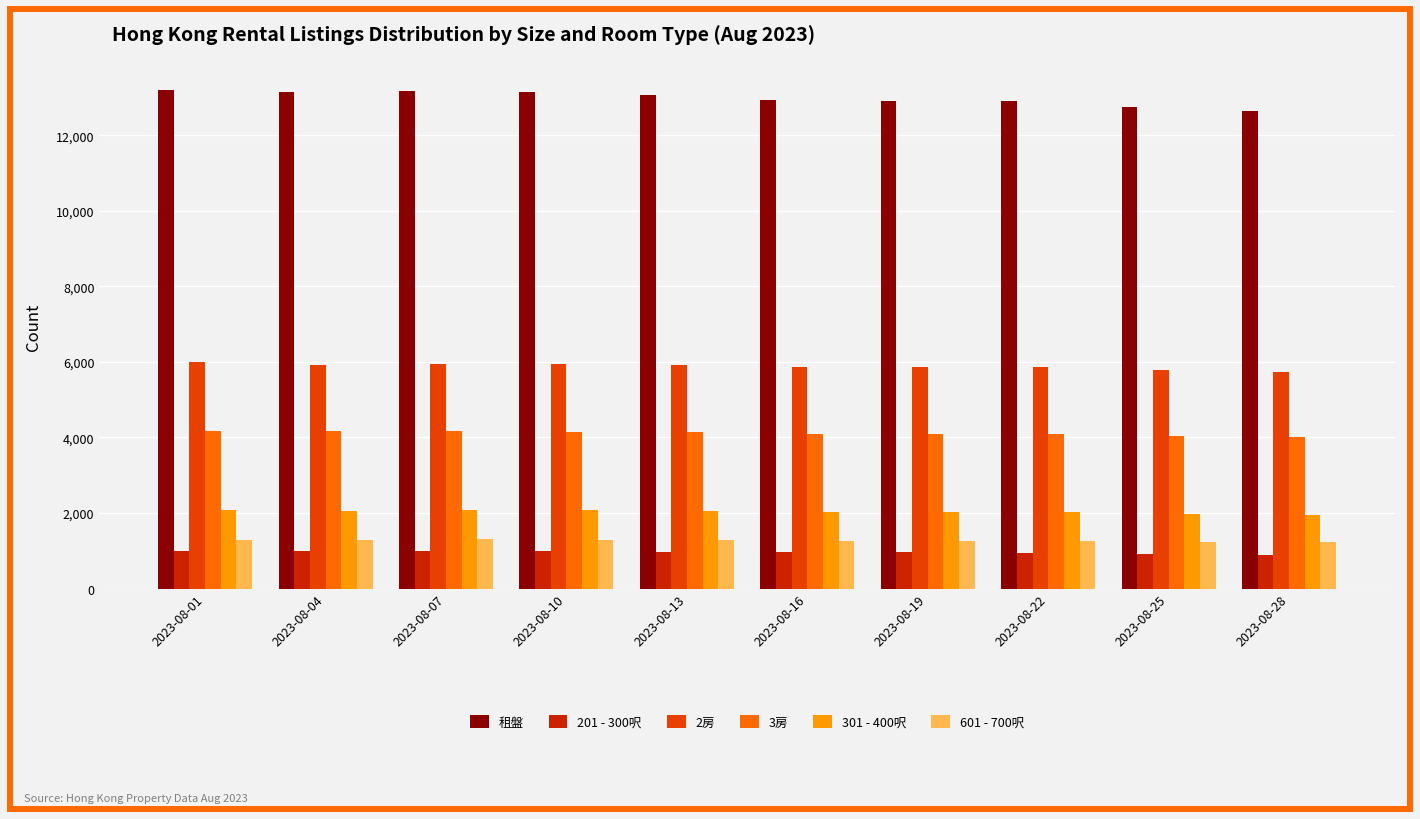

The value of 301 - 400呎 at 2023-08-07 is 2959. True or false?

False